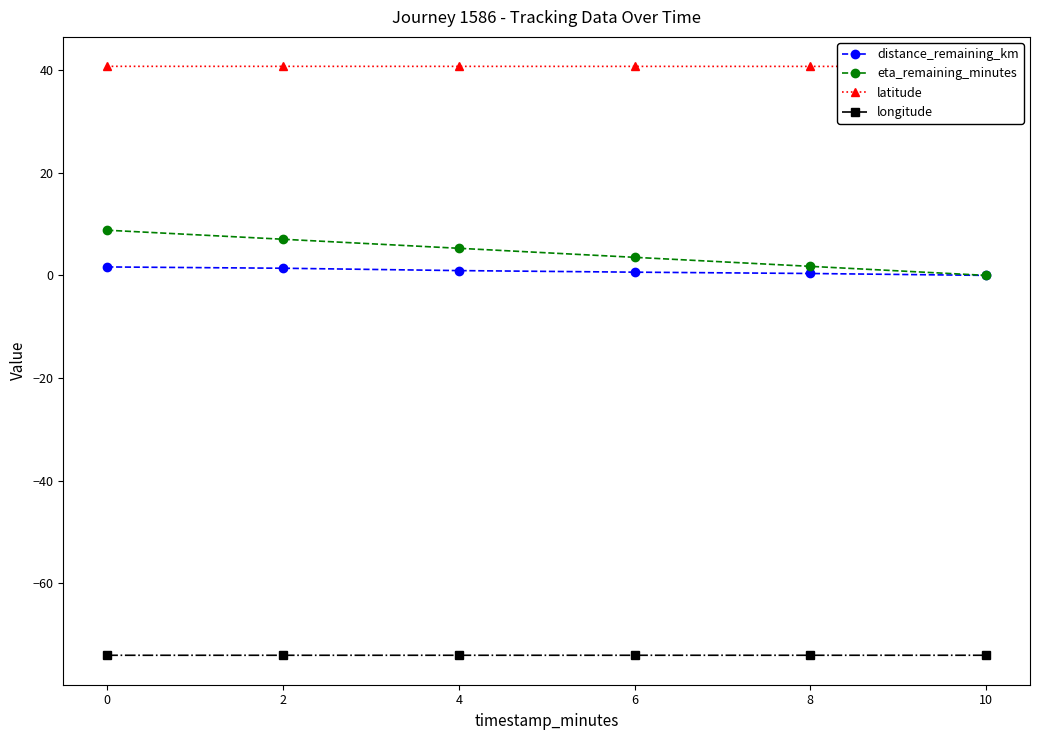

What is the greatest value displayed?

40.7